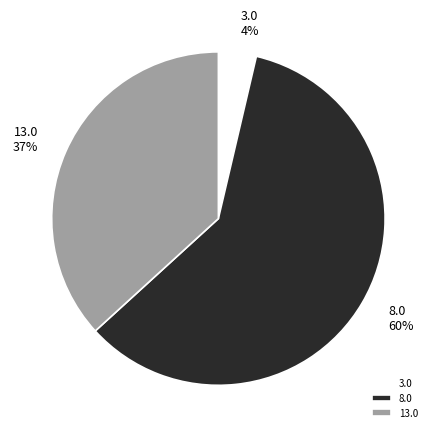

Combined, do 3.0 and 8.0 account for over 50%?

Yes